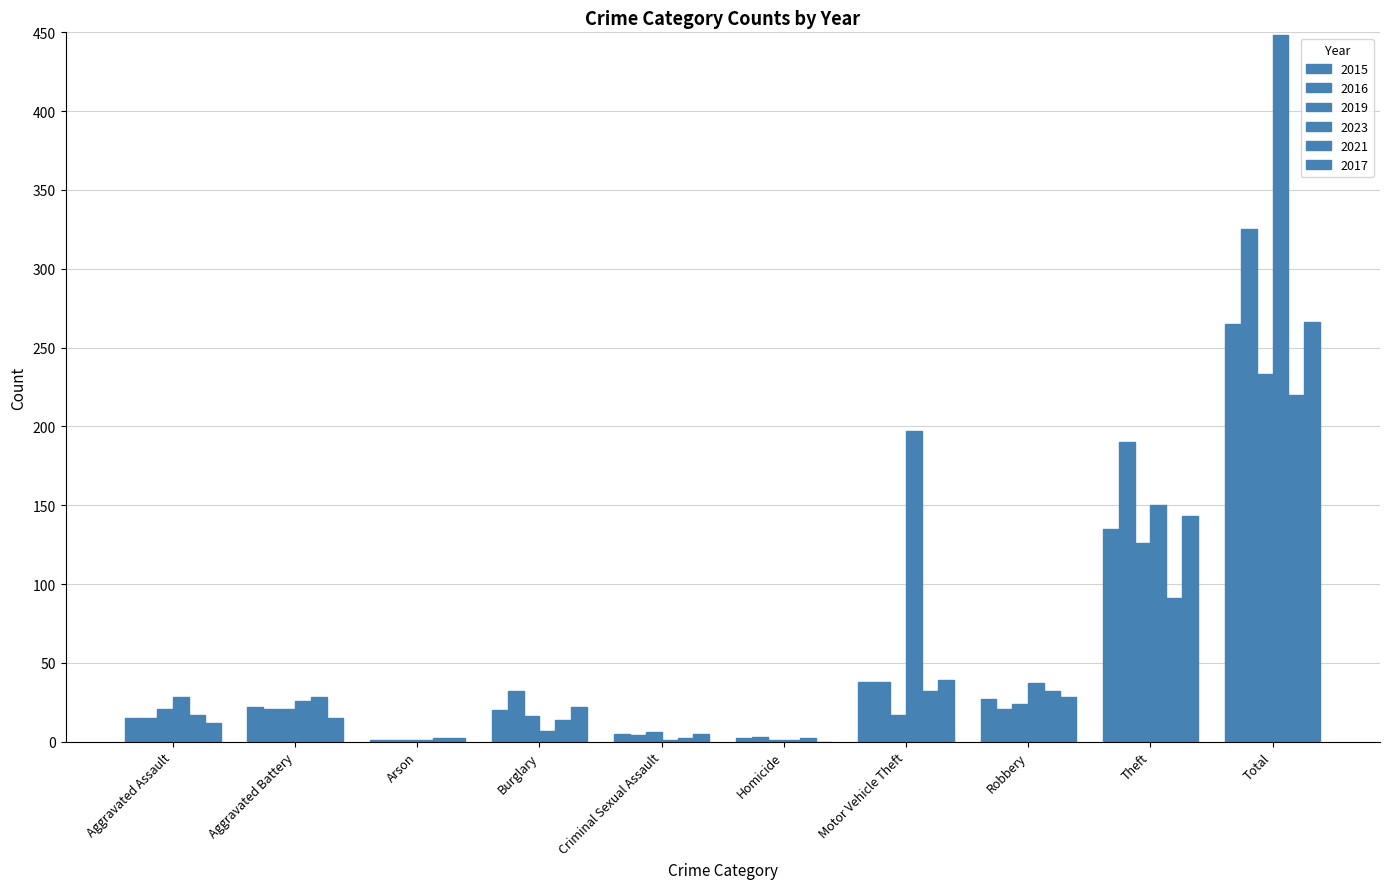

Count the number of categories in the chart.

10